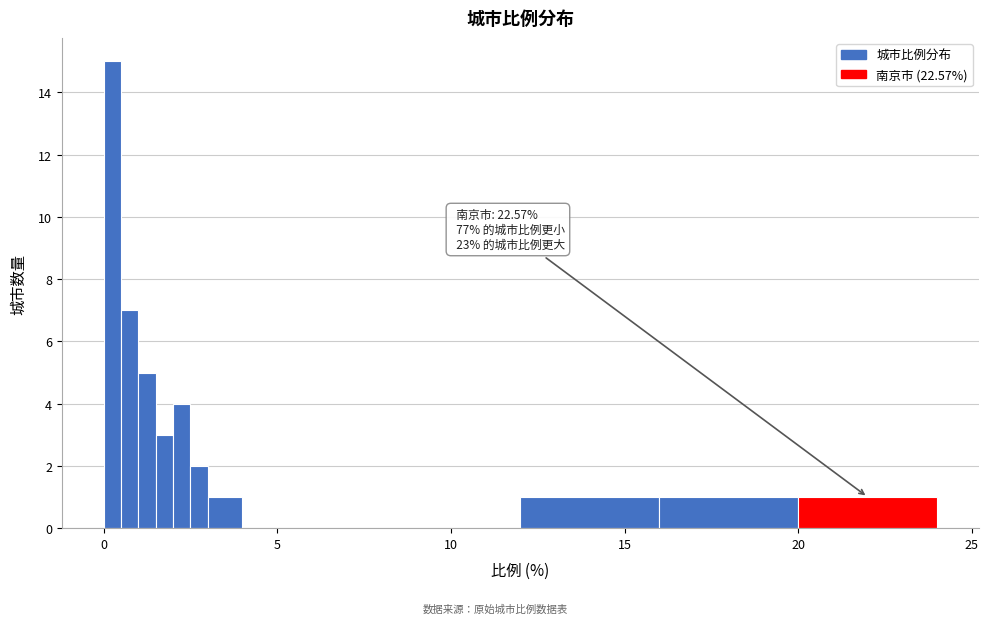

Read against the x-axis, roughly where is the centre of the tallest bar?

0.5